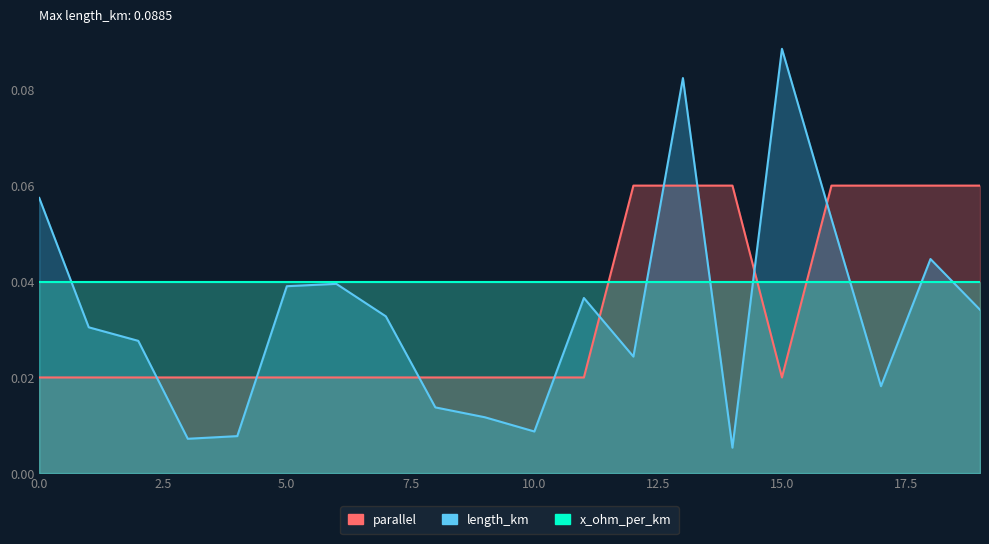

Between 2 and 7, which series saw the biggest shift?

length_km